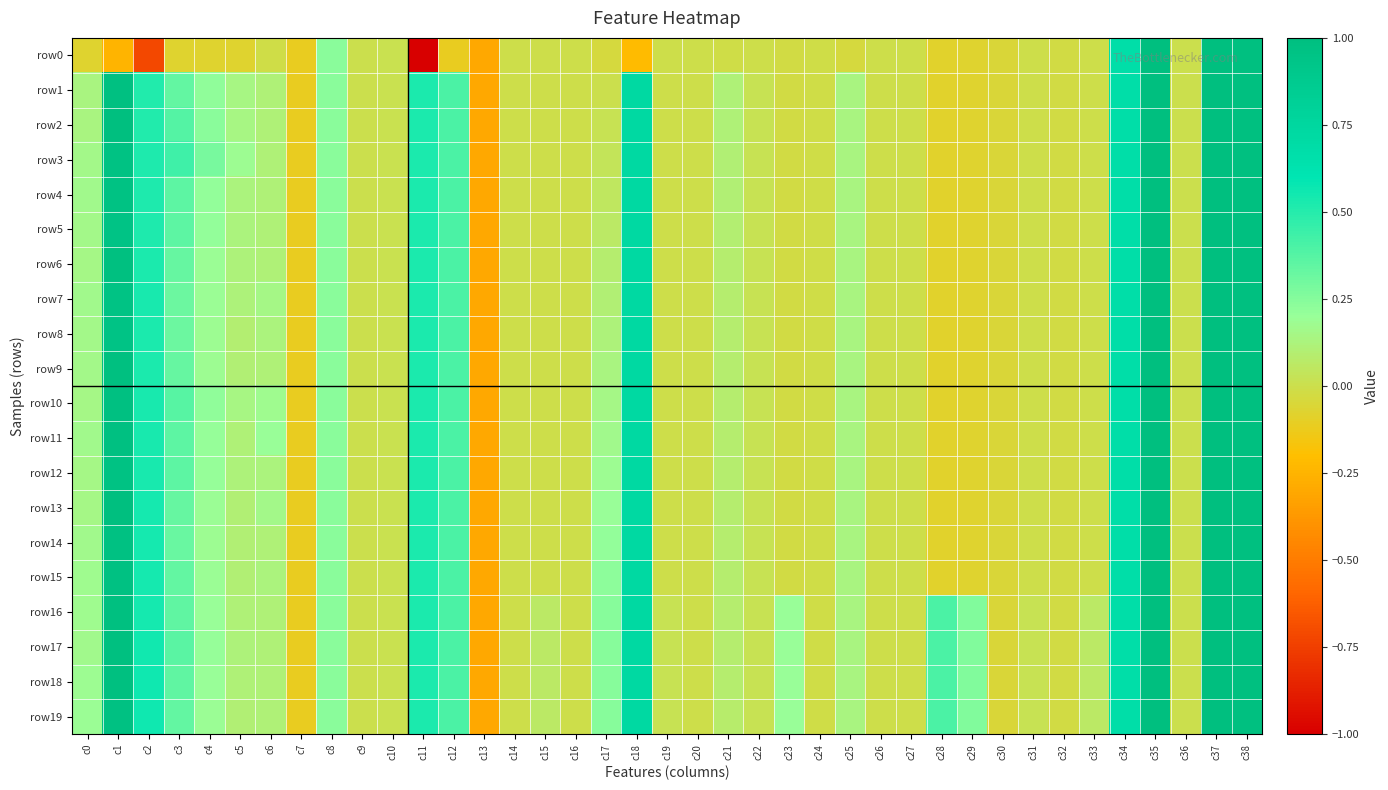

List the series in order of their peak value, lowest first.

row0, row1, row2, row3, row4, row5, row6, row7, row8, row9, row10, row11, row12, row13, row14, row15, row16, row17, row18, row19